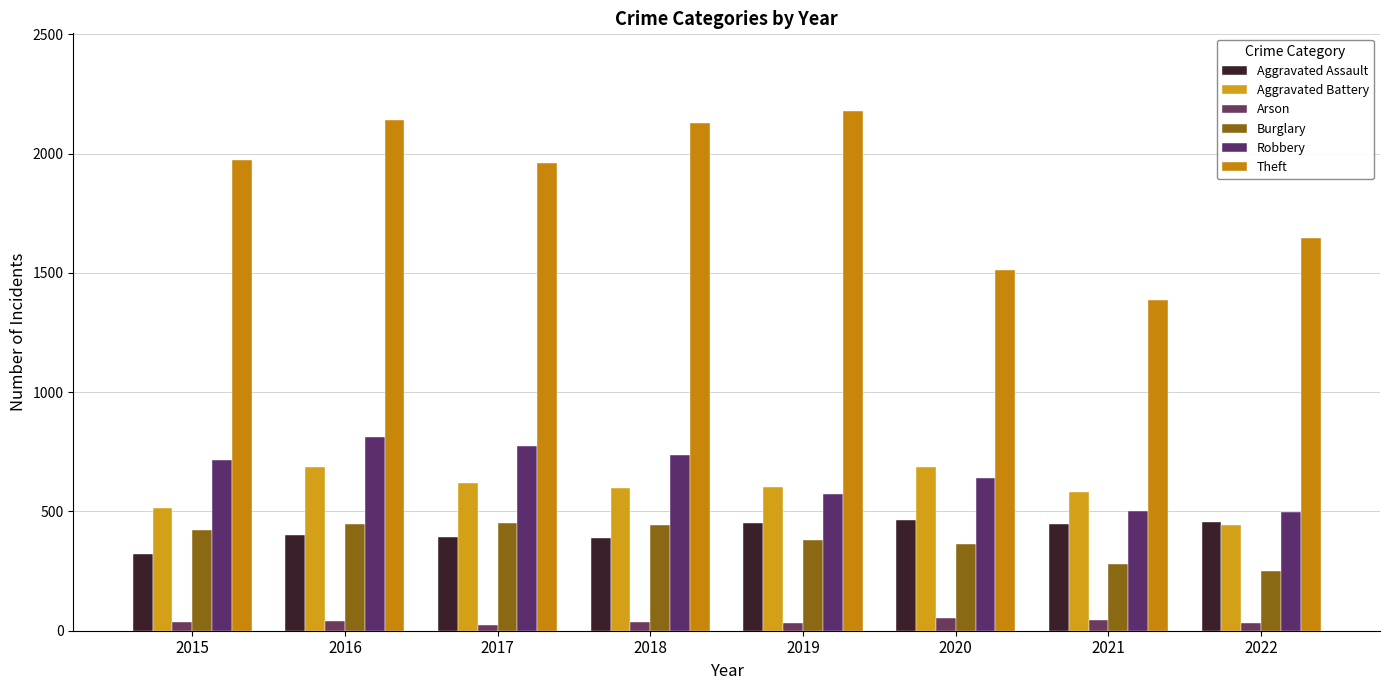

Is the value of Robbery at 2022 greater than the value of Arson at 2017?

Yes